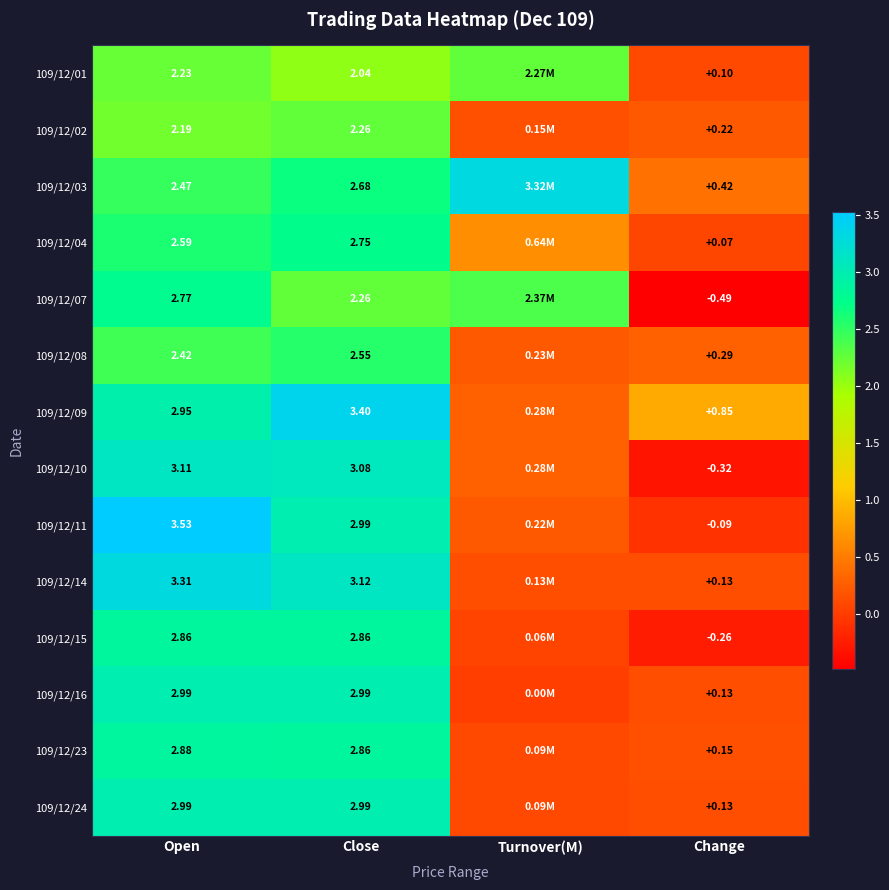

Between Change and Close, which is larger?

Close